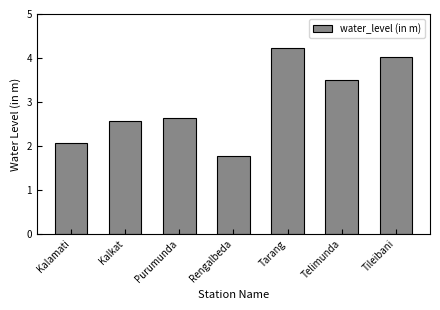

True or false: the data shows 2.6 at Purumunda.

True